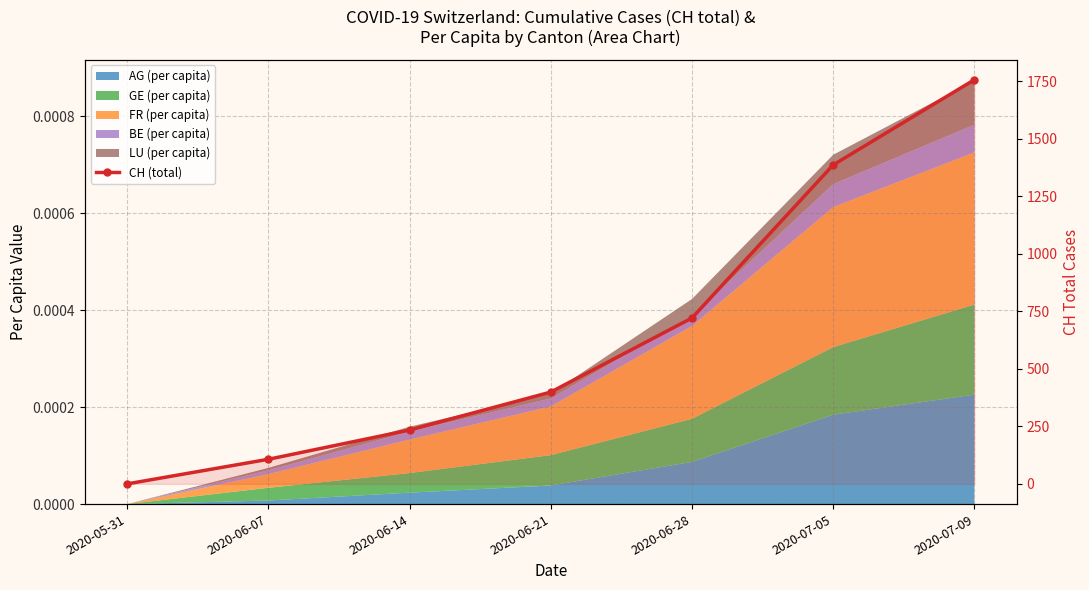

True or false: the data shows 2129 at 2020-07-05.

False